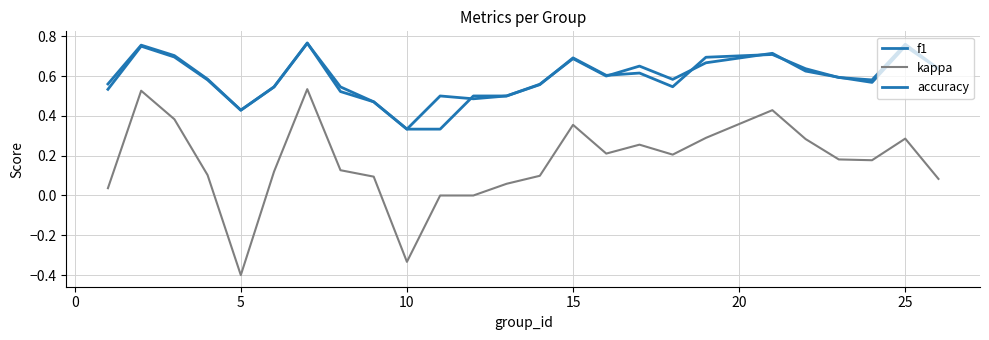

How many lines are shown in the chart?

3